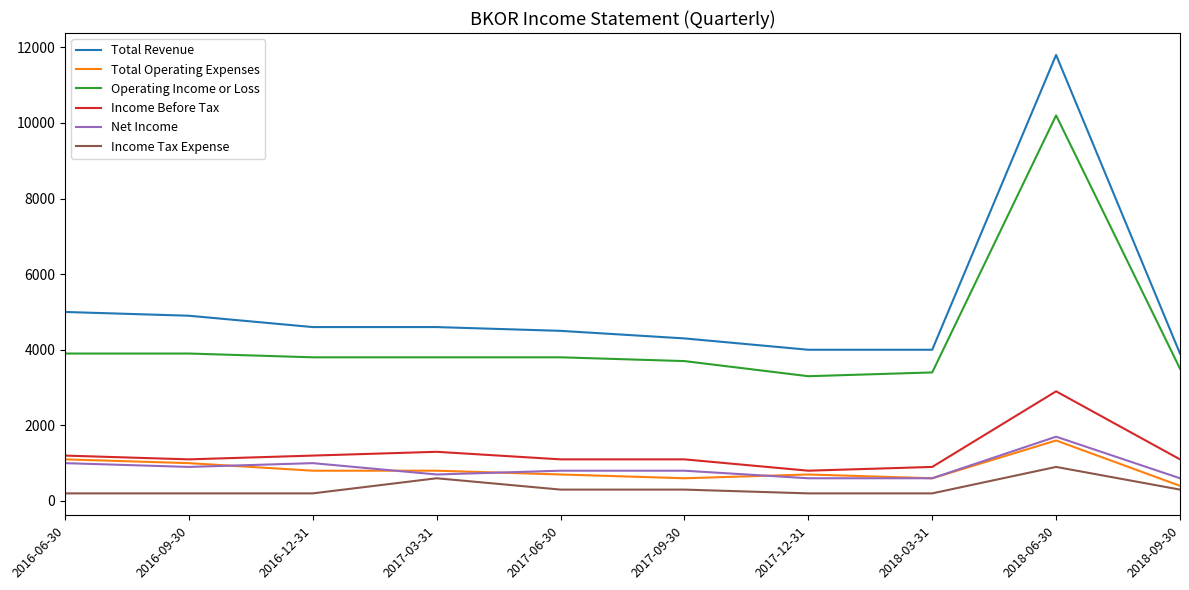

Which series has the widest spread of values?

Total Revenue